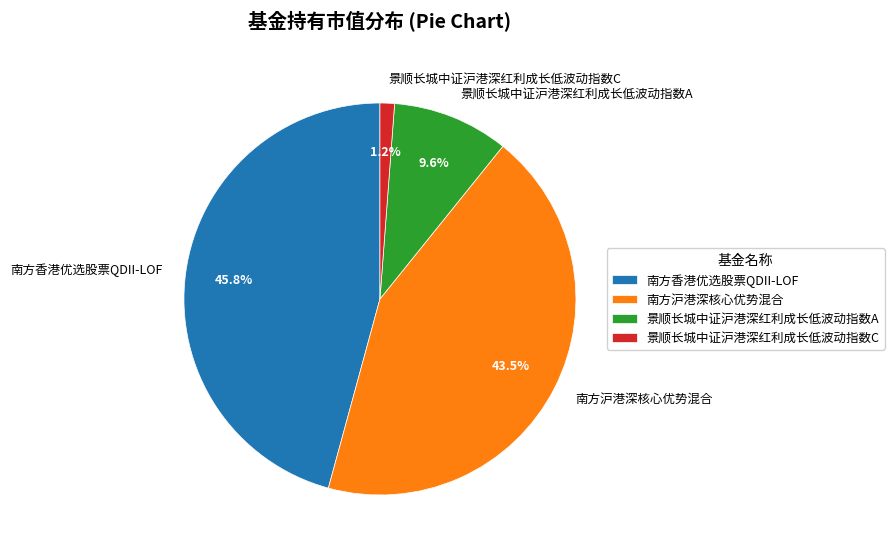

Does 南方沪港深核心优势混合 represent more than half of the total?

No